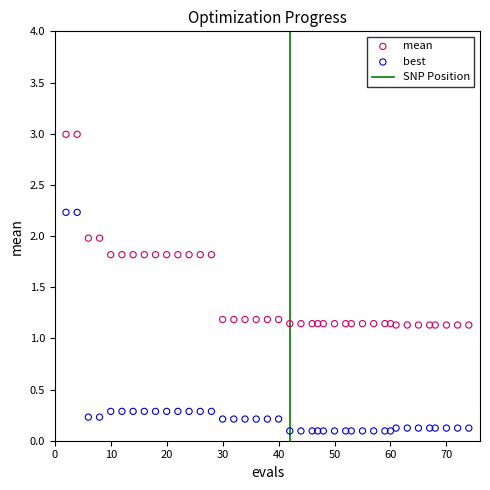

Which series reaches the maximum Y coordinate?

mean